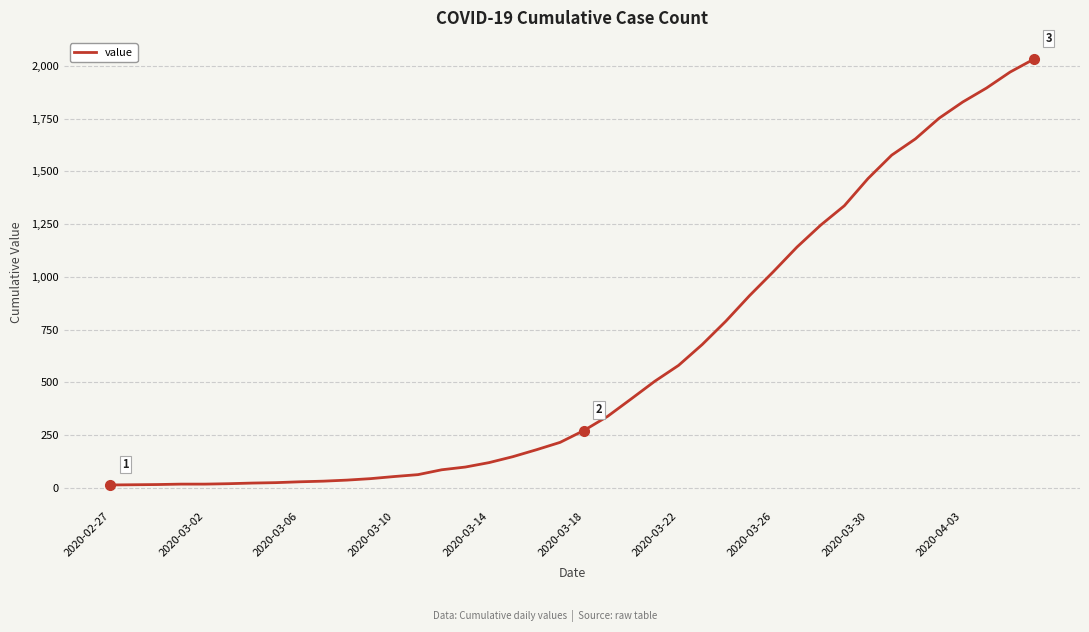

What is the difference between the maximum and minimum values?

2019